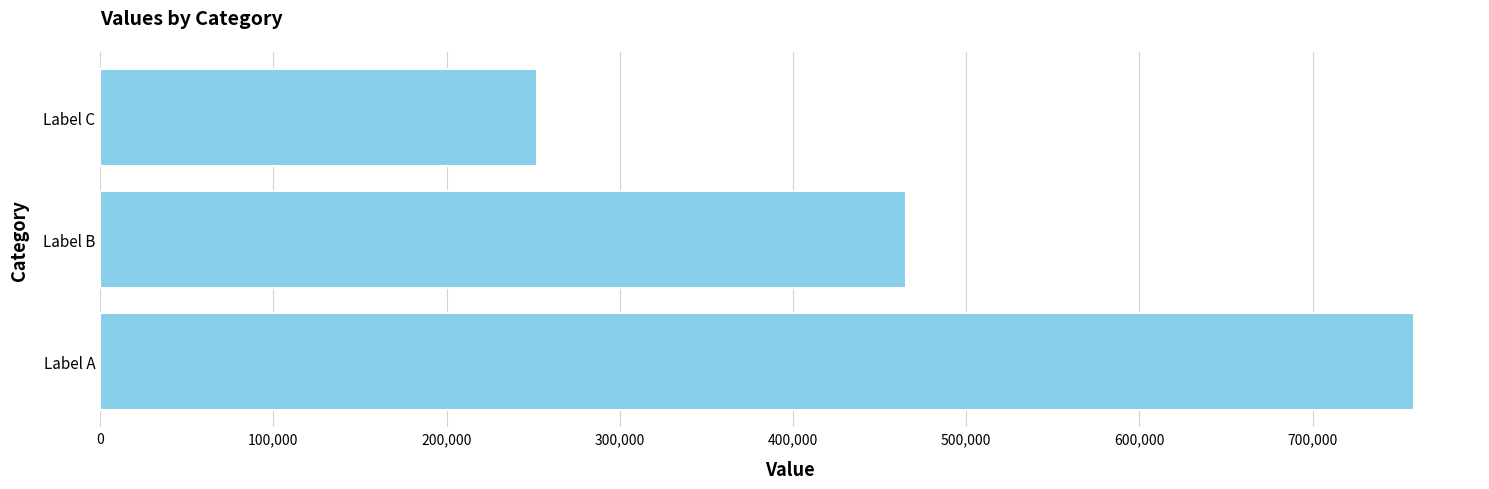

What is the smallest value displayed?

252072